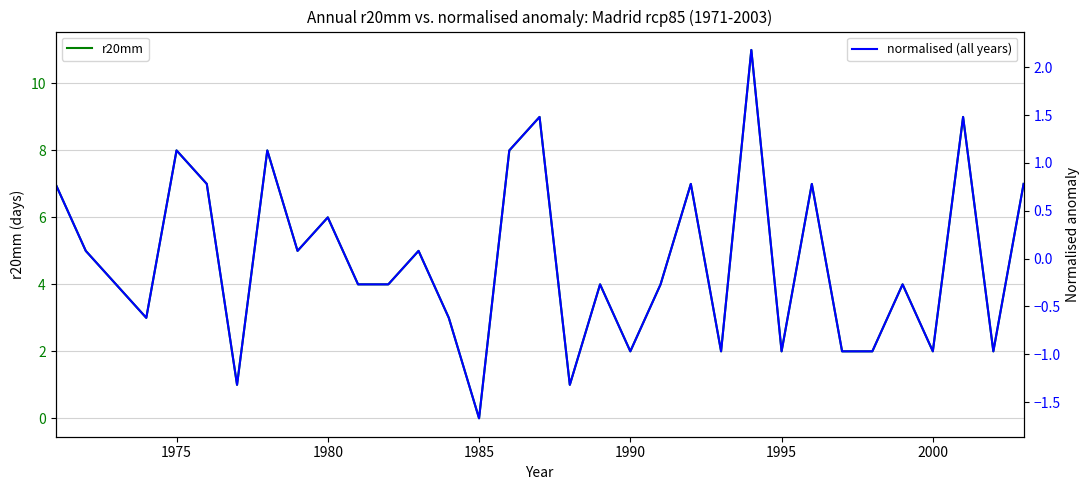

True or false: r20mm and normalised (all years) cross at least once.

False